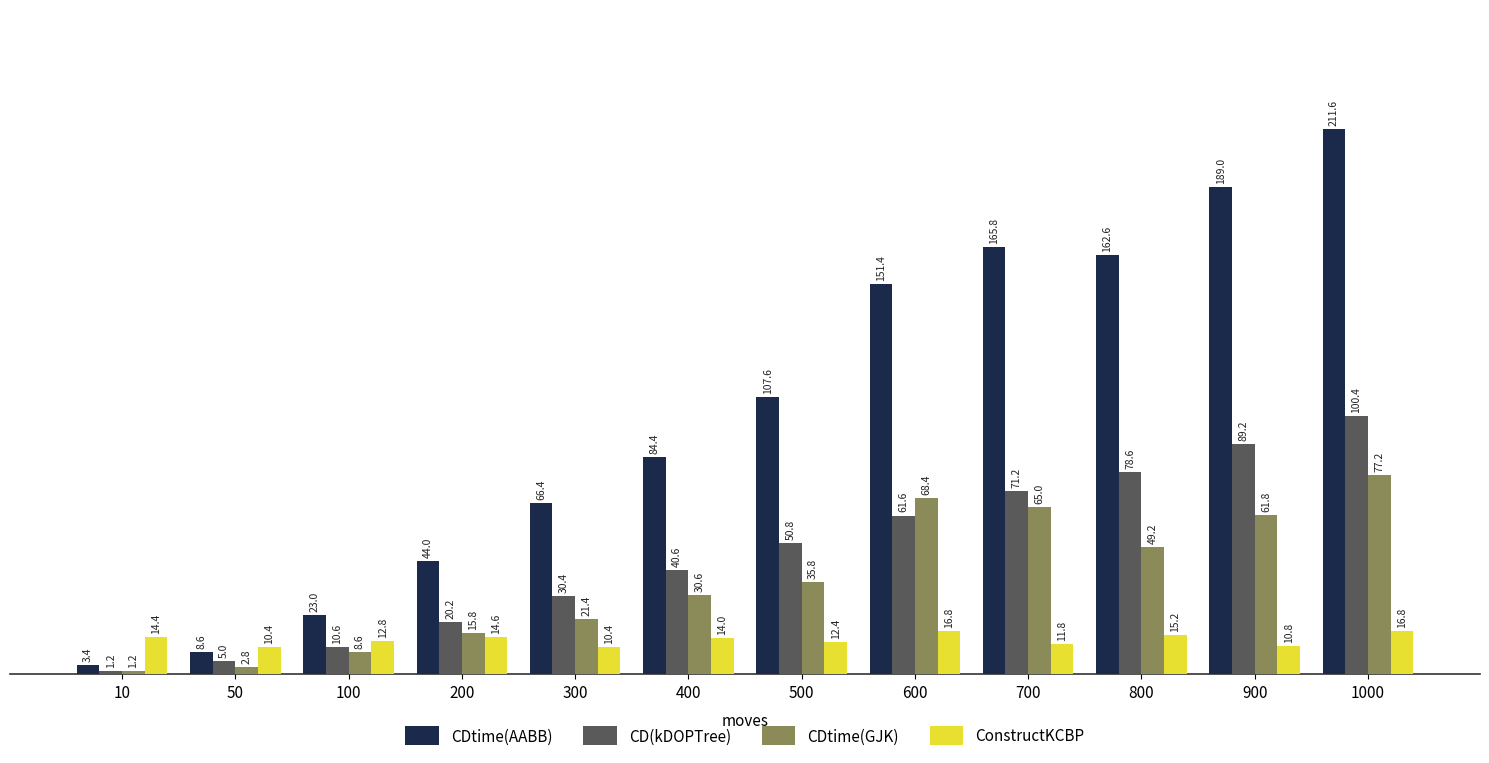

Is the value of ConstructKCBP at 1000 greater than the value of CD(kDOPTree) at 1000?

No